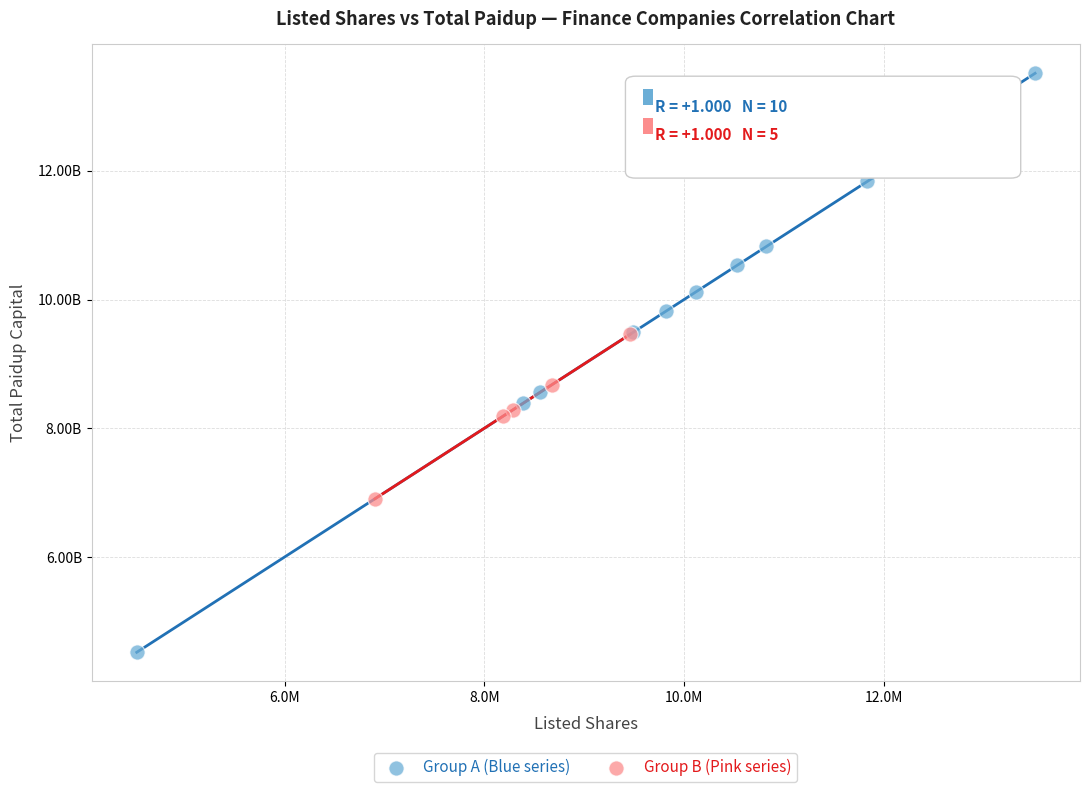

What are all the series names shown in the legend?

Group A (Blue series), Group B (Pink series)